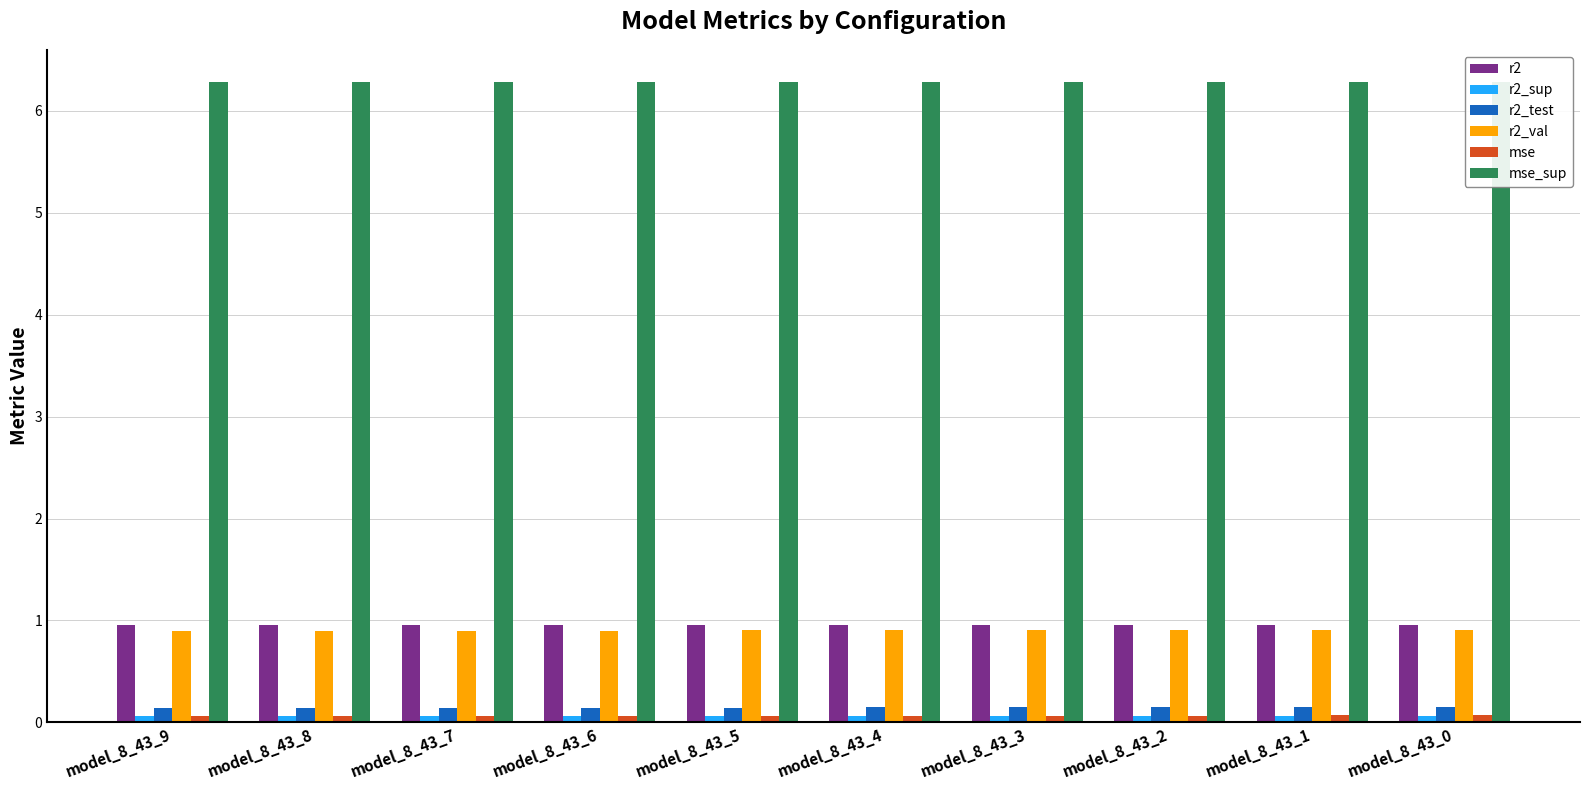

What is the sum of all r2_val values?

9.0